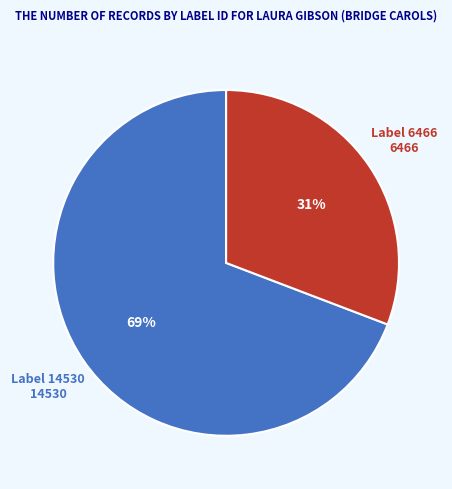

Approximately how many times larger is the value at Label 6466 compared to Label 14530?

0.4